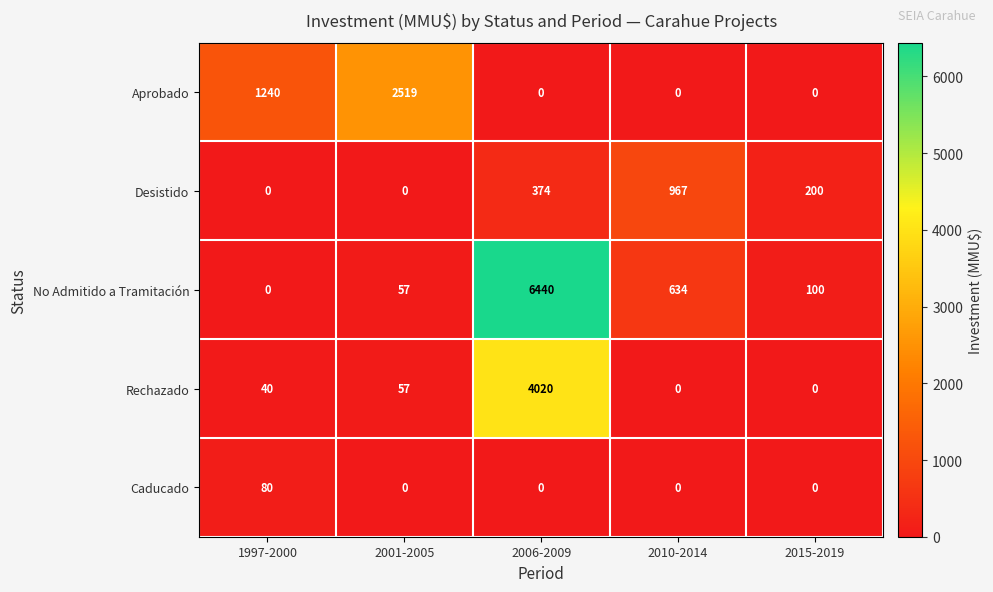

Which series has the largest total across all categories?

No Admitido a Tramitación